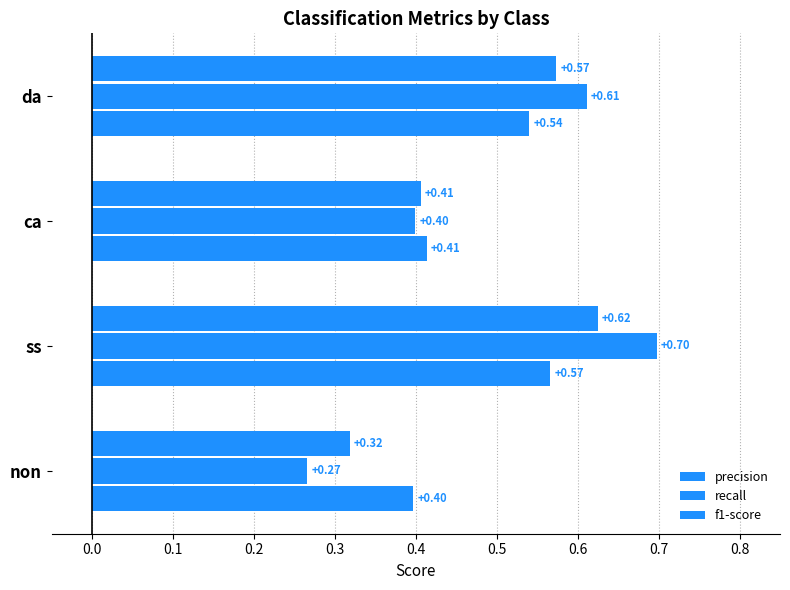

Count the number of categories in the chart.

4